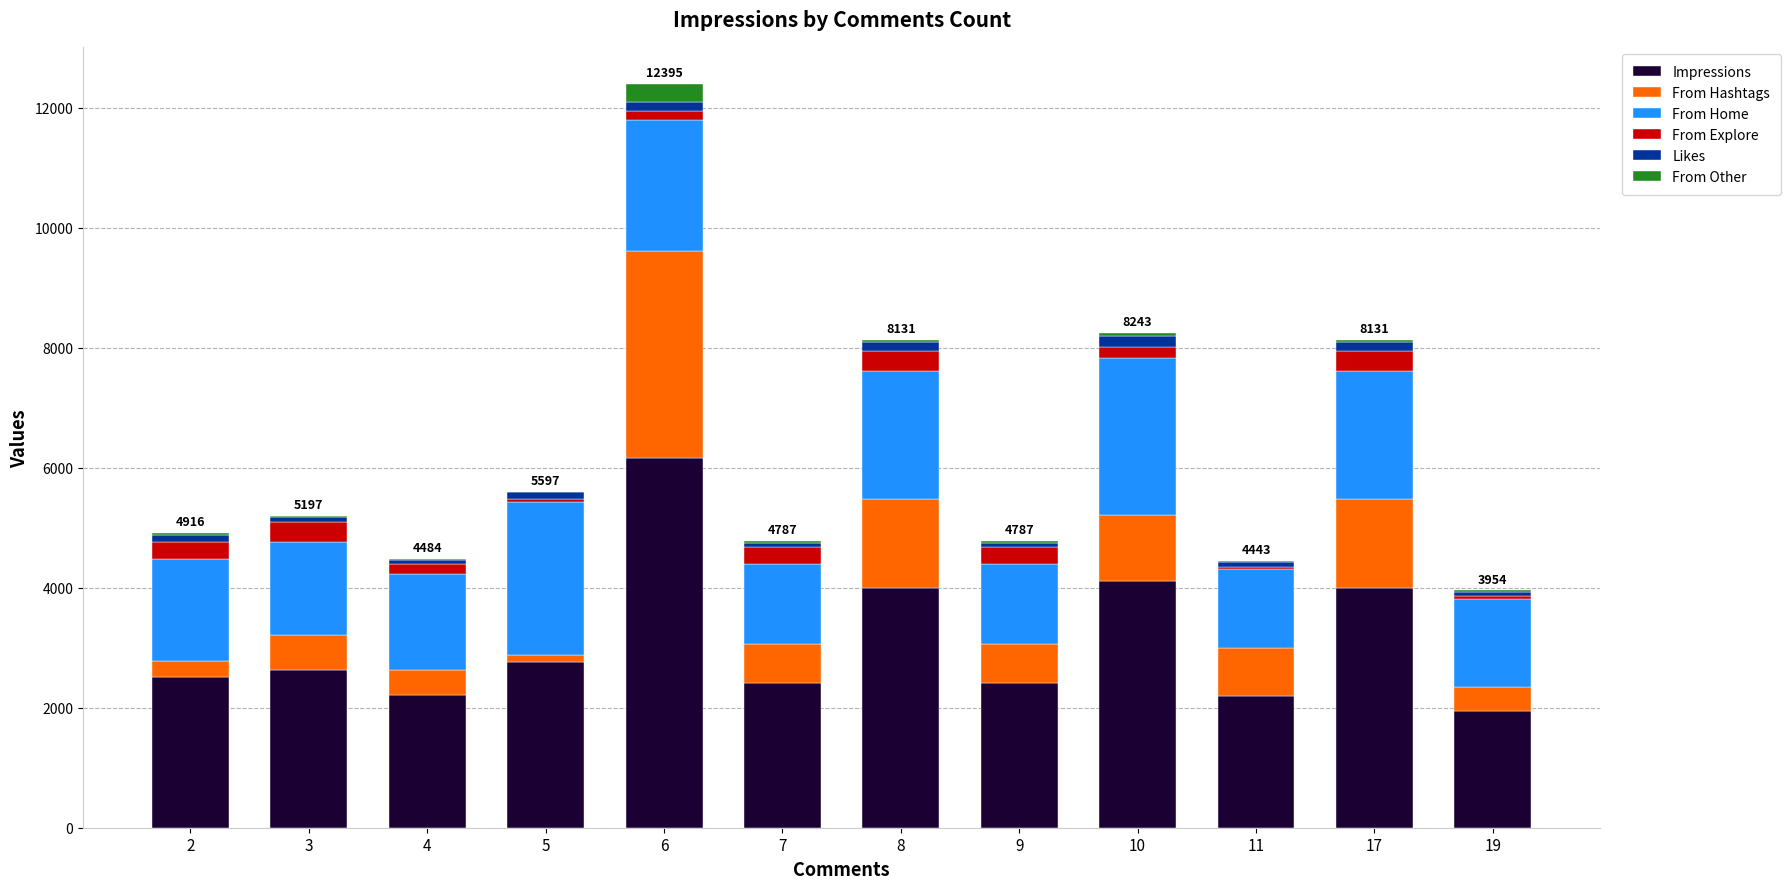

What is the highest value of the Impressions series?

6168